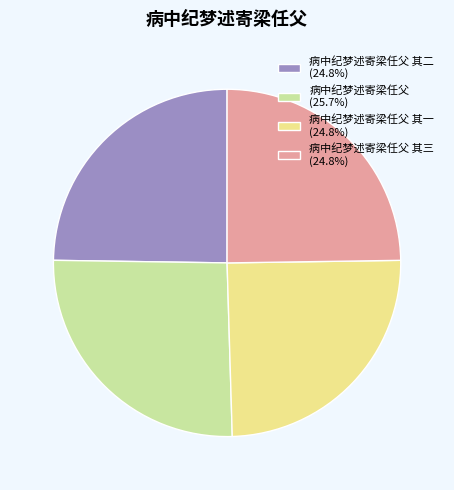

What is the ratio of the value at 病中纪梦述寄梁任父 其一 (24.8%) to the value at 病中纪梦述寄梁任父 (25.7%)?

1.0